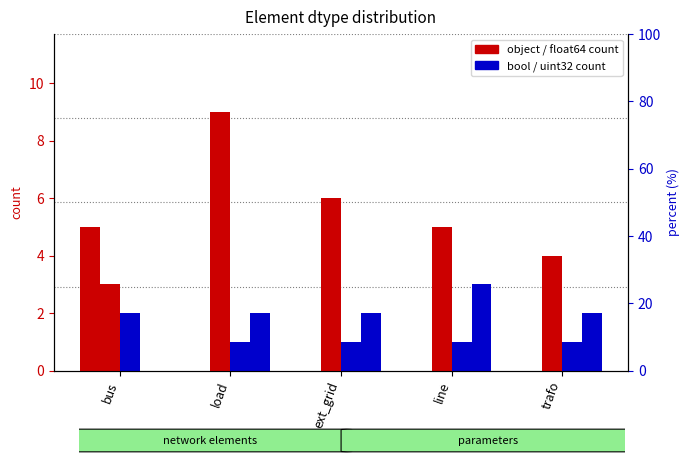

What is the sum of all float64 values?

27